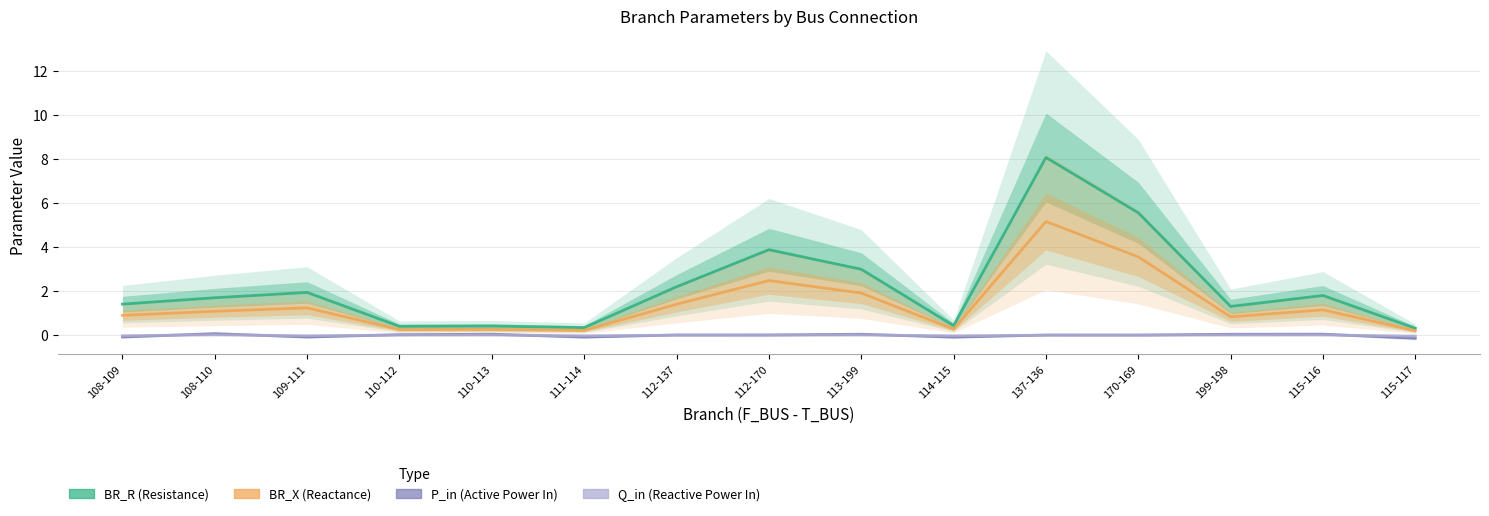

How many data points in BR_R are above 1?

10